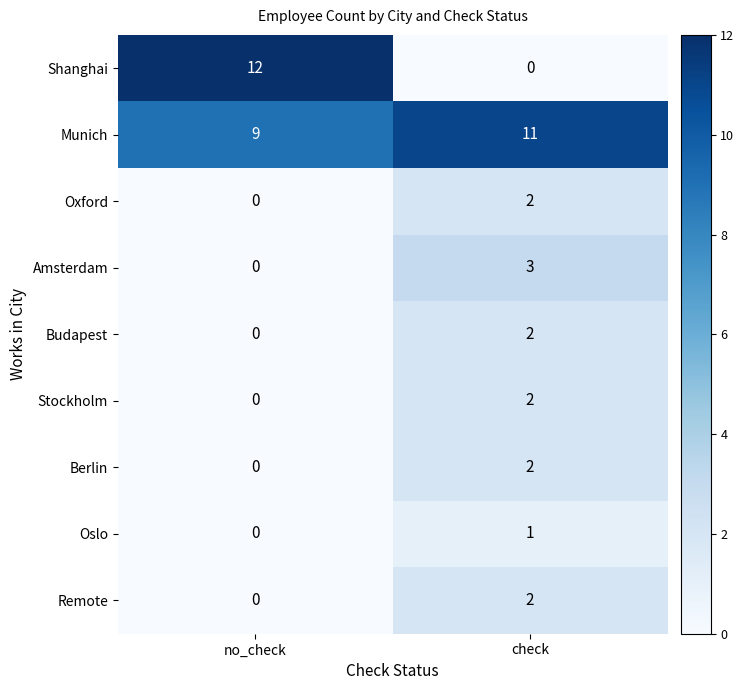

The Berlin series shows -1 at no_check. True or false?

False